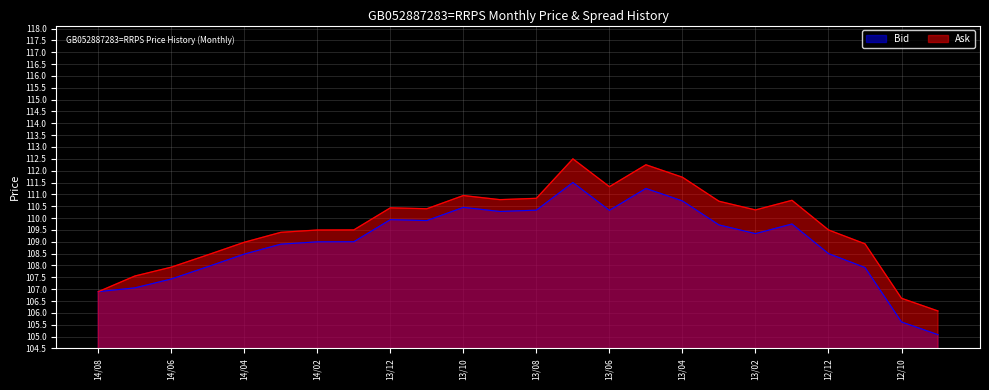

Is the value of Bid at 2013-11-30 greater than the value of Ask at 2014-07-31?

Yes